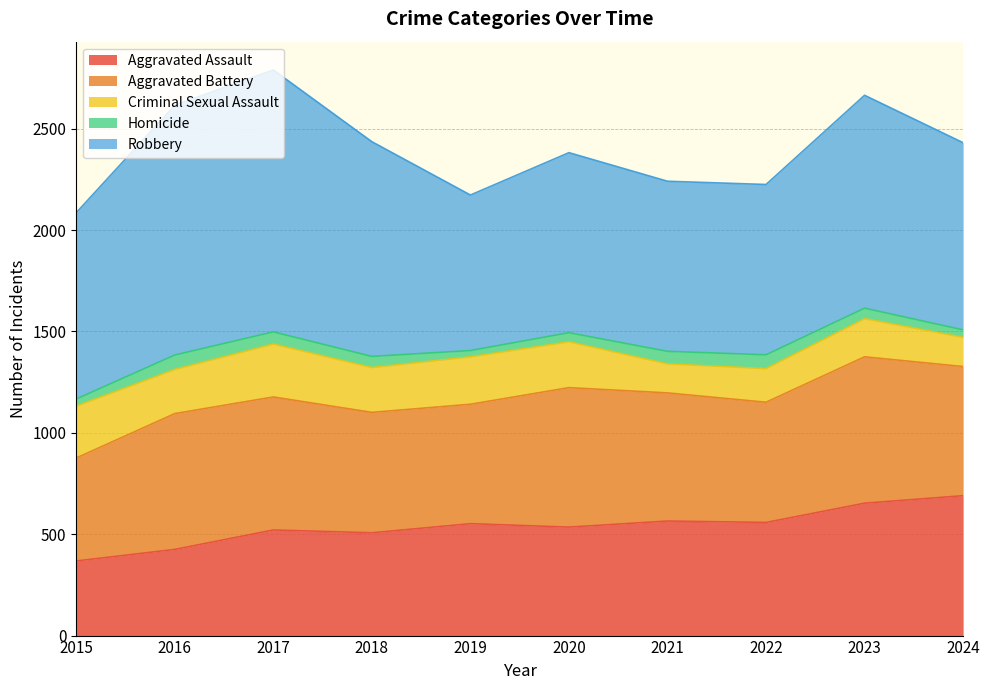

List the labels in order of Aggravated Battery value, largest first.

2023, 2020, 2016, 2017, 2024, 2021, 2018, 2022, 2019, 2015